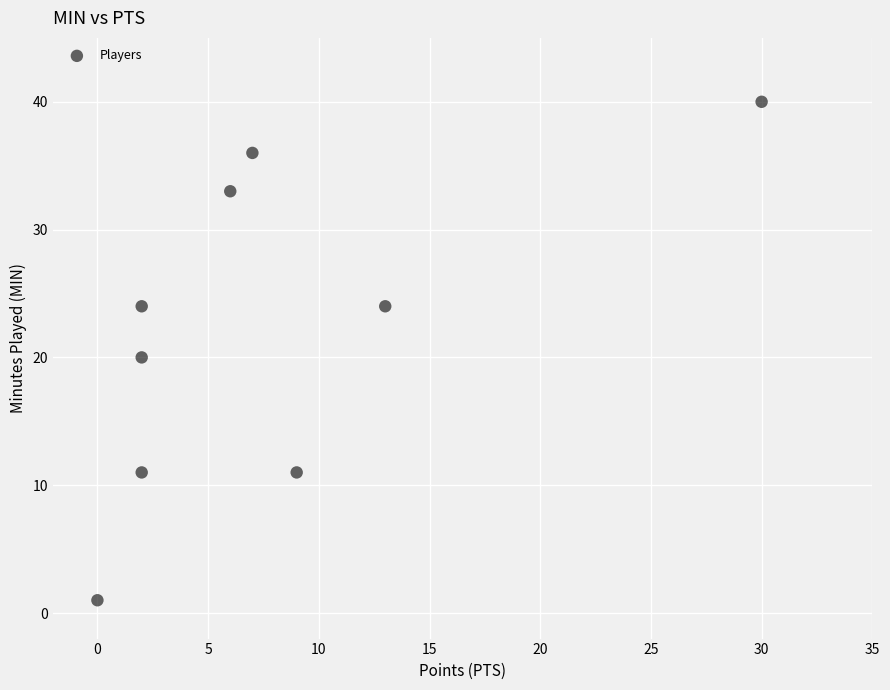

What is the average X value?

8